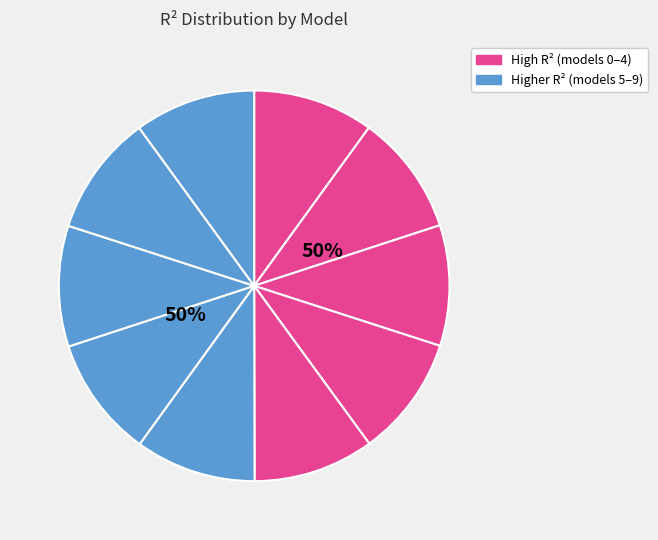

To the nearest percent, what percentage of the pie is model_1_10_8?

10%